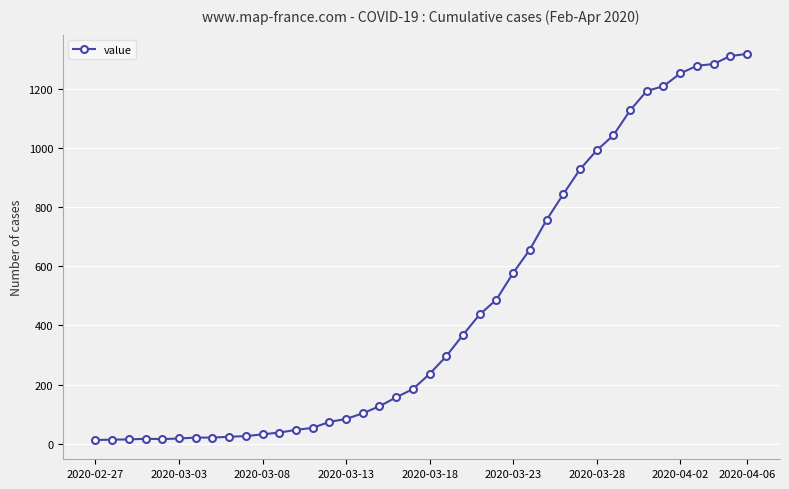

What is the sum of all values?

18666